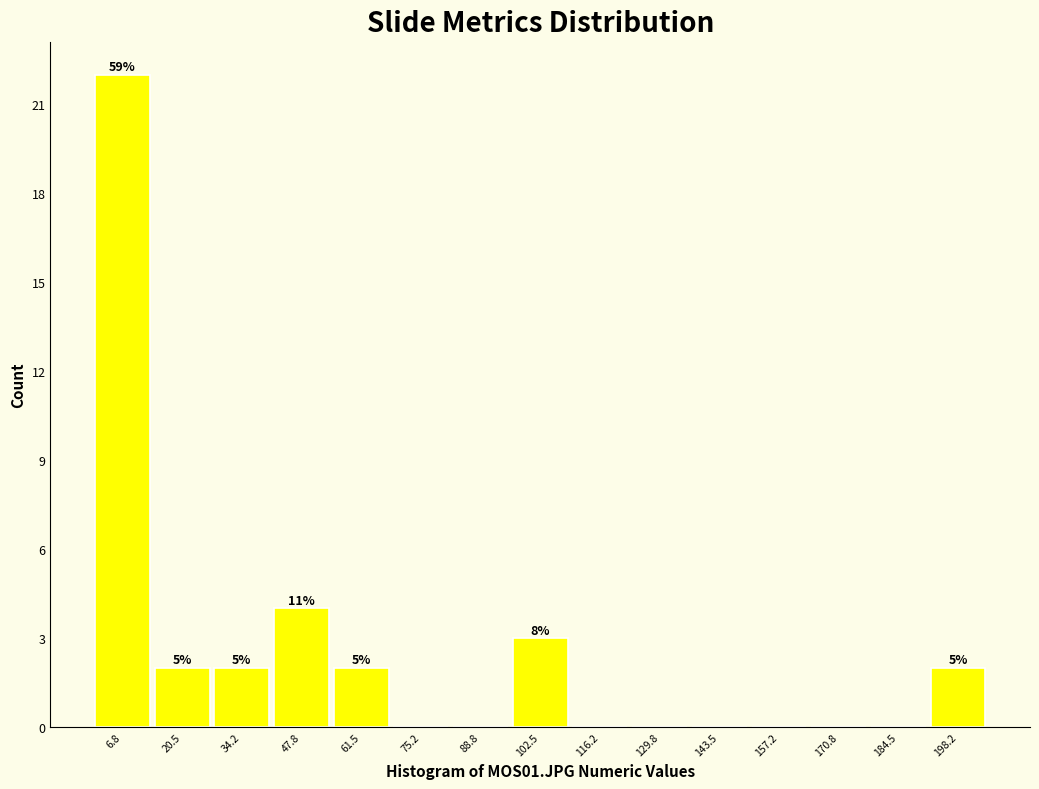

Which range on the x-axis has the tallest bar?

0 to 14